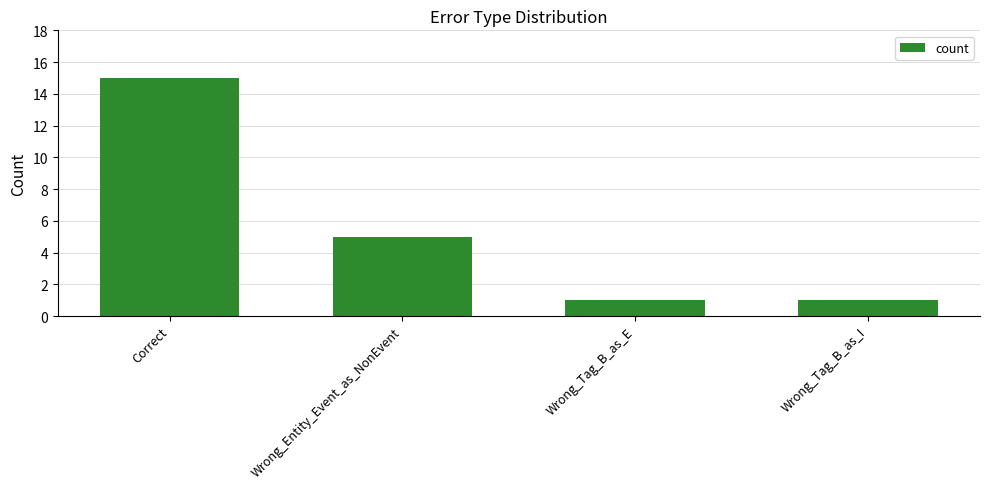

Is it true that the value at Wrong_Entity_Event_as_NonEvent is 2?

False